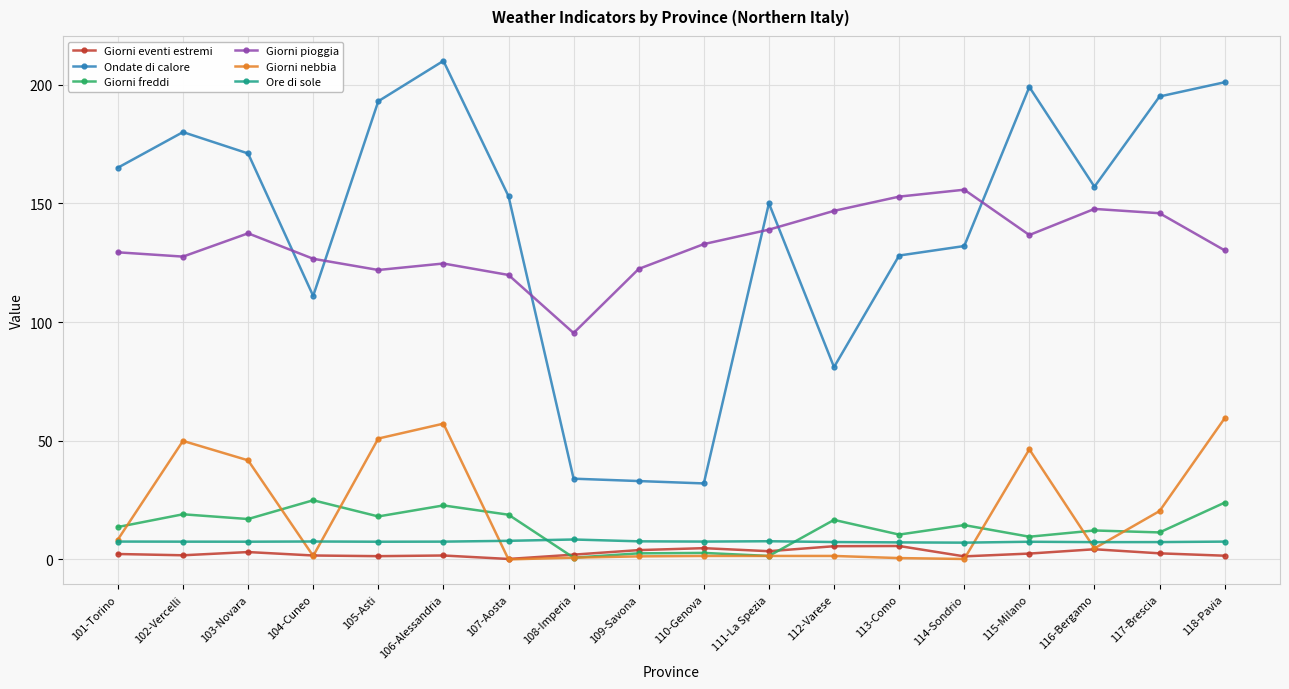

True or false: Giorni pioggia and Ore di sole intersect in this chart.

False